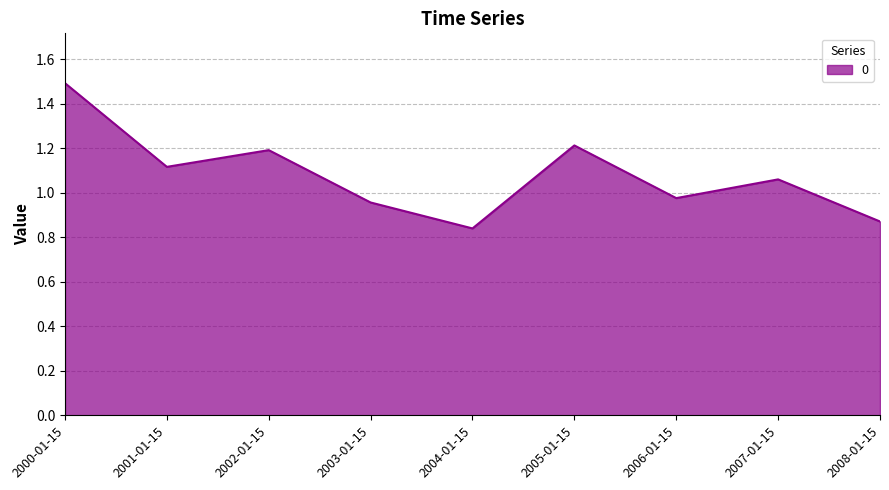

Between 2003-01-15 and 2004-01-15, which is larger?

2003-01-15